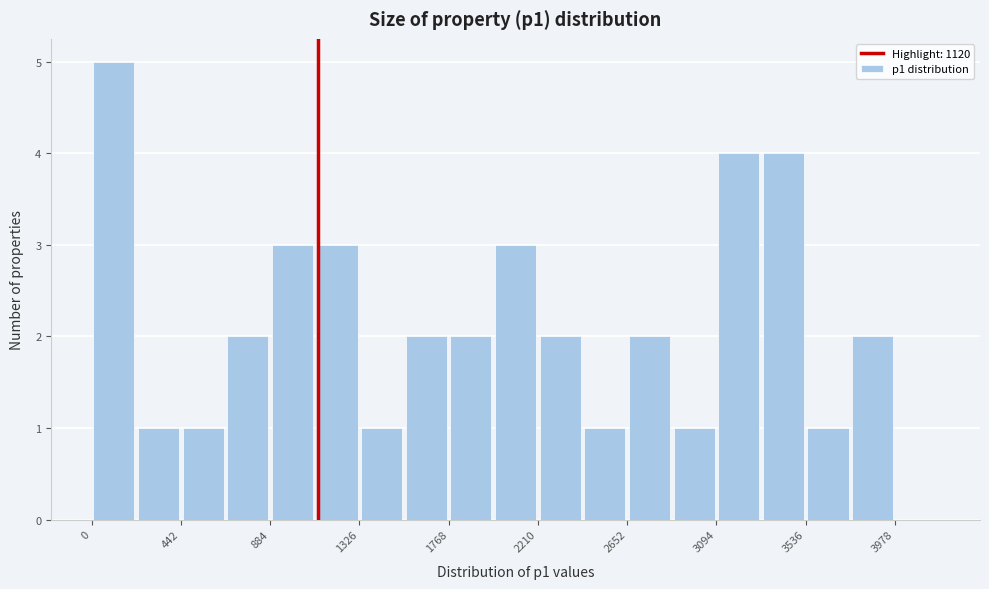

Reading left to right, list every bar in this chart as the range it spans on the x-axis followed by its height. Neither the bar edges nor the heights are printed on the chart, so give them approximately, as read against the axes.

0 to 200: 5
200 to 450: 1
450 to 650: 1
650 to 900: 2
900 to 1100: 3
1100 to 1350: 3
1350 to 1550: 1
1550 to 1750: 2
1750 to 2000: 2
2000 to 2200: 3
2200 to 2450: 2
2450 to 2650: 1
2650 to 2850: 2
2850 to 3100: 1
3100 to 3300: 4
3300 to 3550: 4
3550 to 3750: 1
3750 to 4000: 2
4000 to 4200: 0